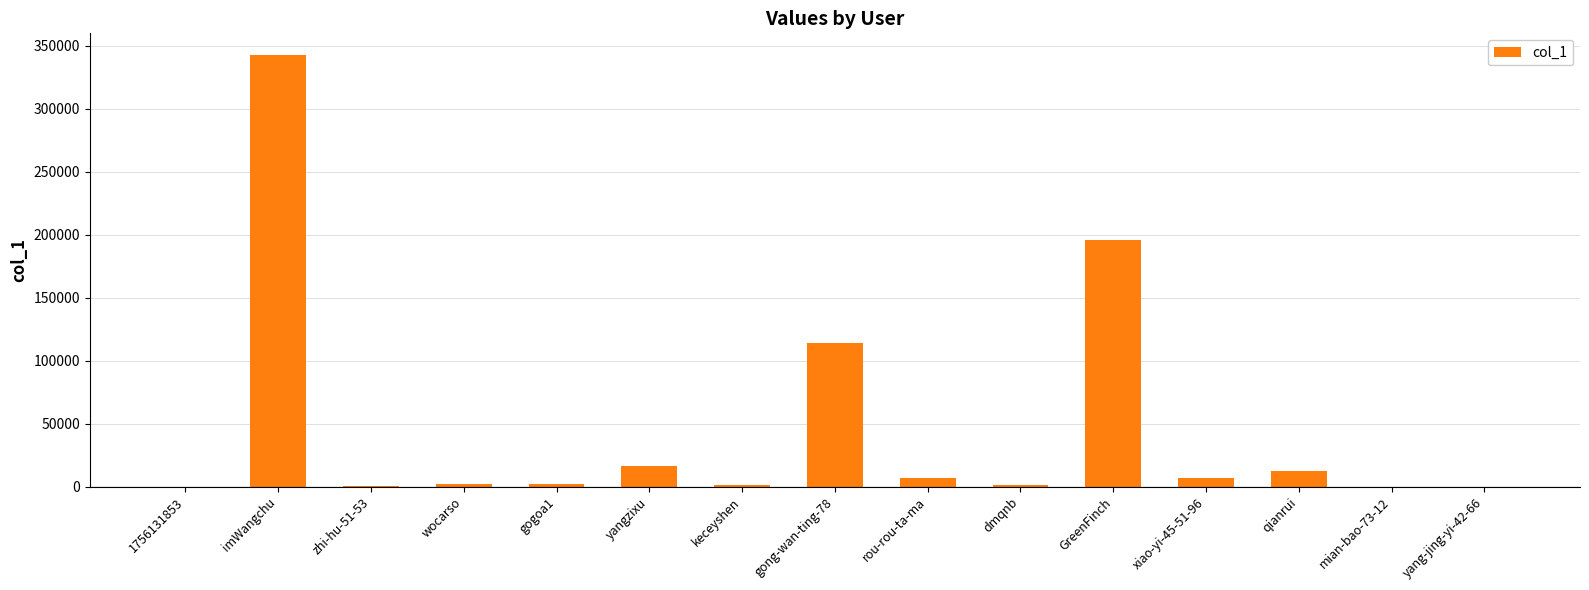

Where is the data nearest to the value 171480?

GreenFinch